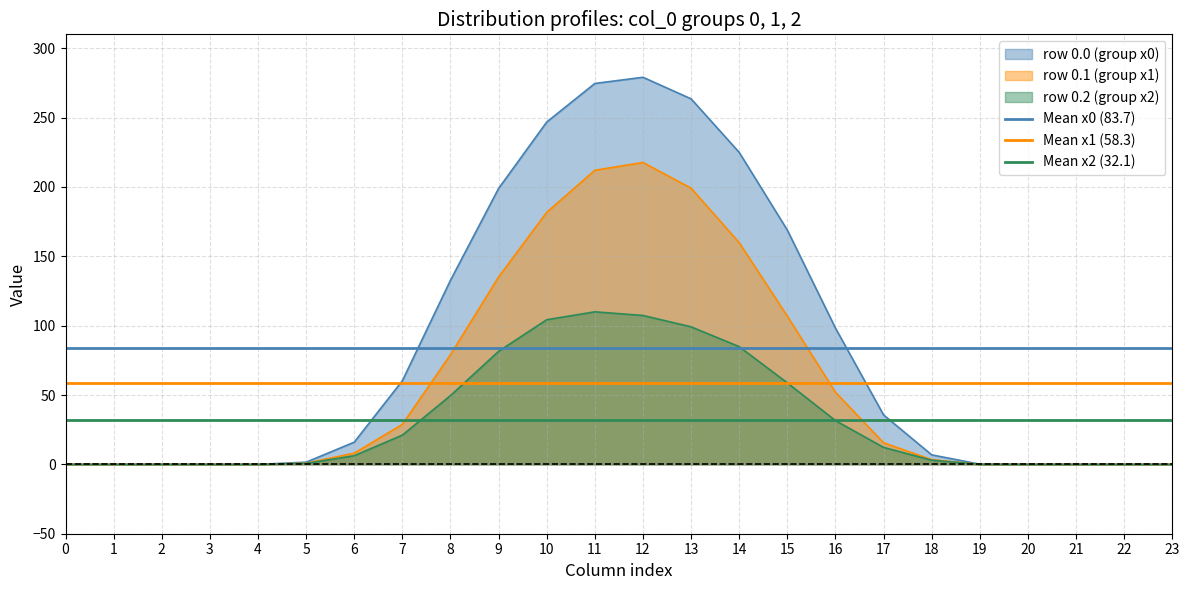

What value does the Mean x0 (83.7) series have at 0?

83.7